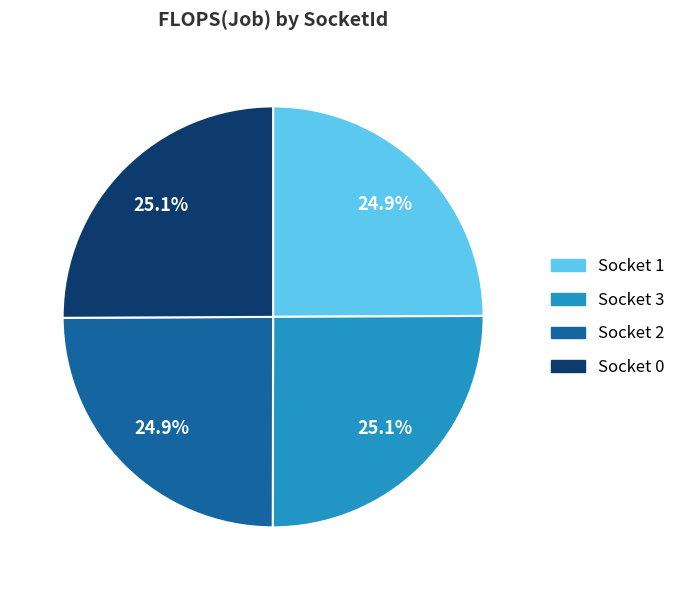

Is there any slice that represents more than half of the pie?

No